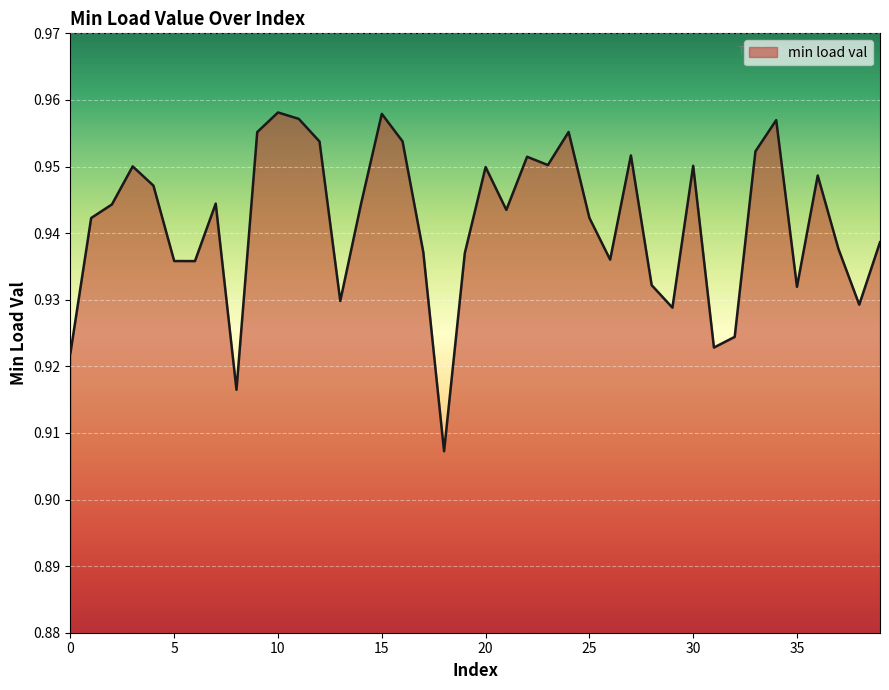

How many interior local valleys (lower than both neighbors) does the data have?

11